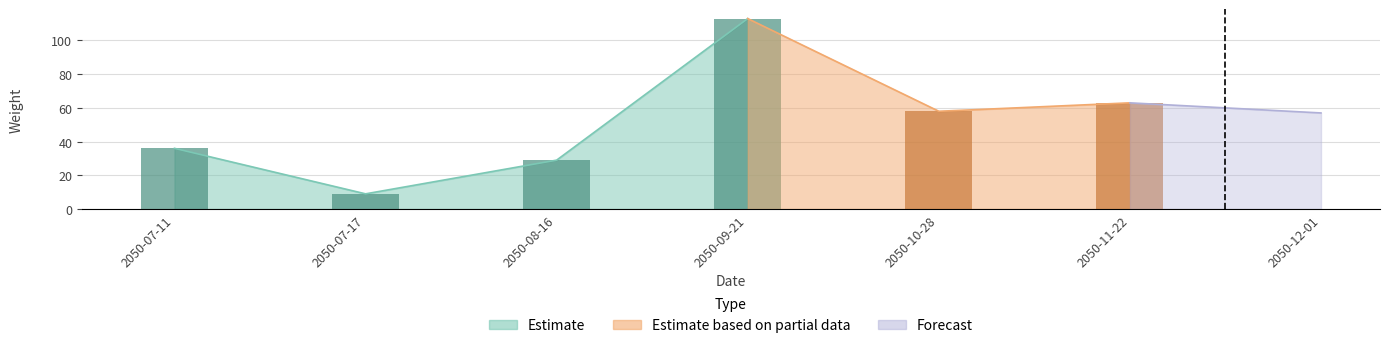

What position from the right is 2050-12-01?

1